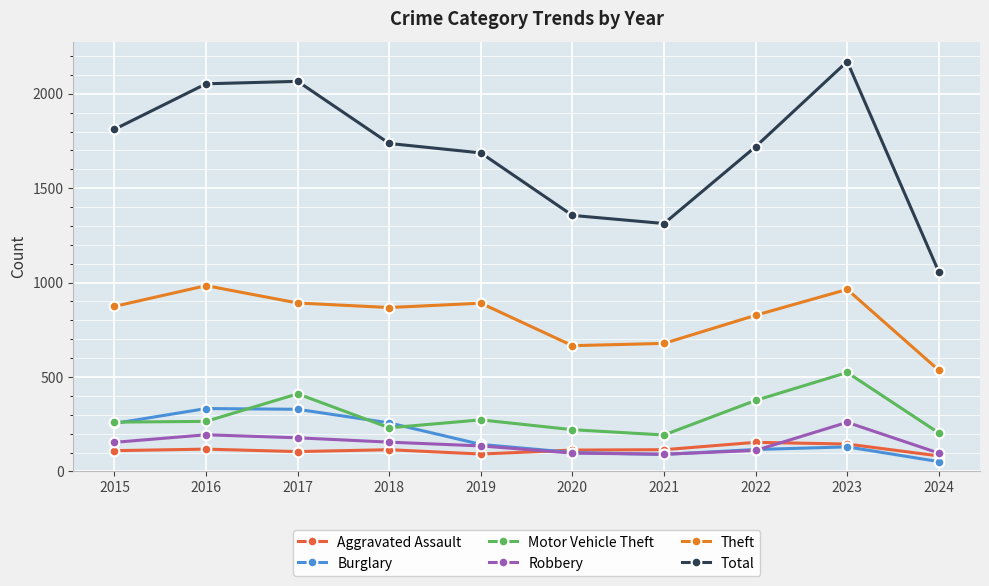

Read the Total value at 2021, to the nearest 10.

1310